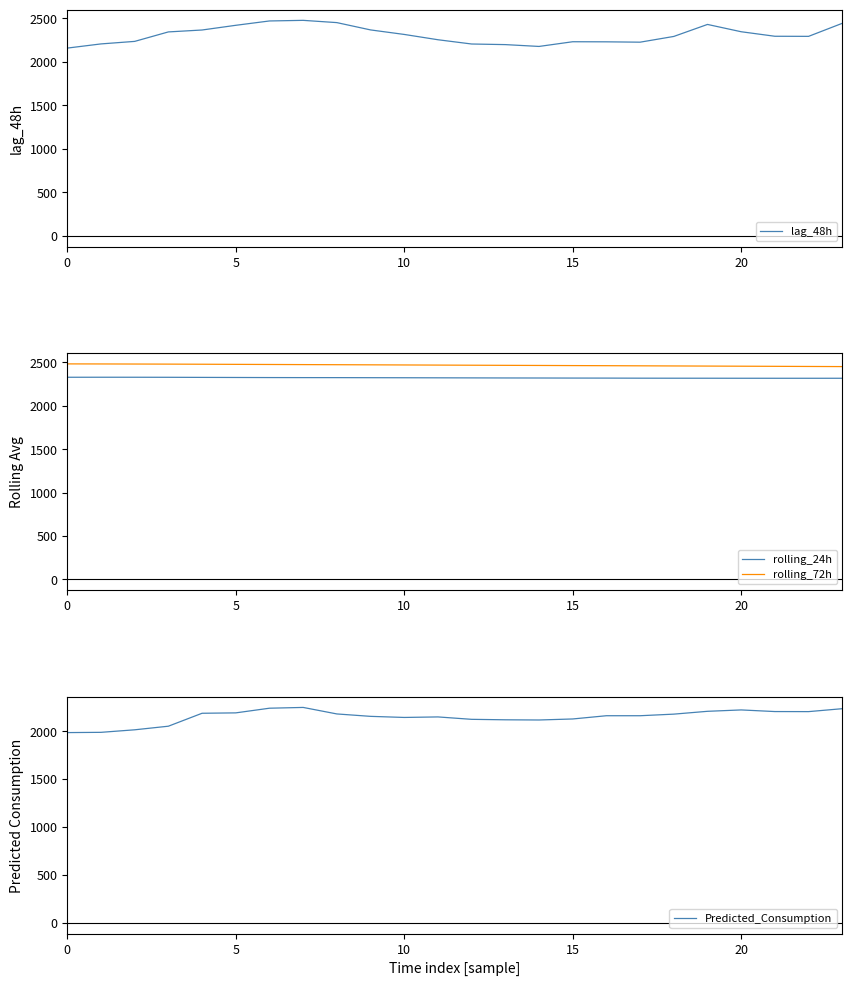

How many interior local peaks does the Predicted_Consumption series have?

3